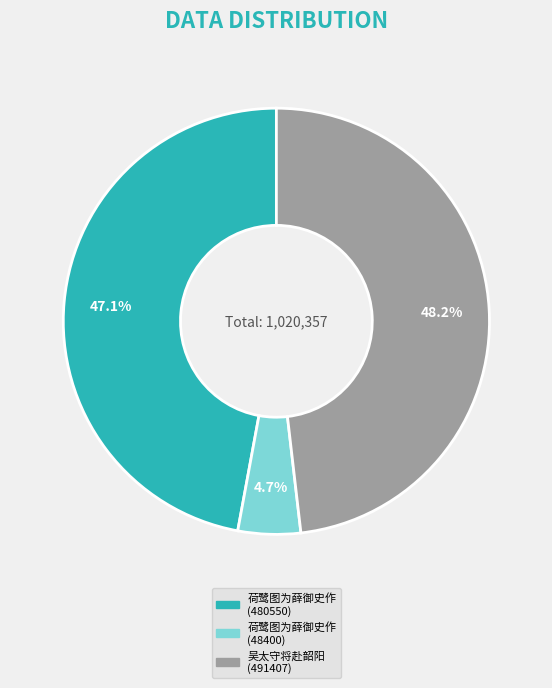

To the nearest percent, what is the average slice percentage?

33%